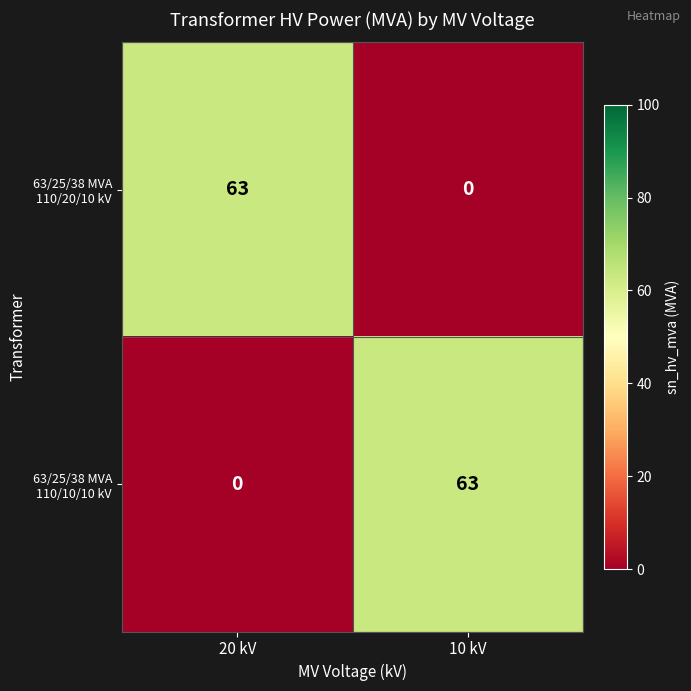

What is the spread (max minus min) of values at 20 kV?

63